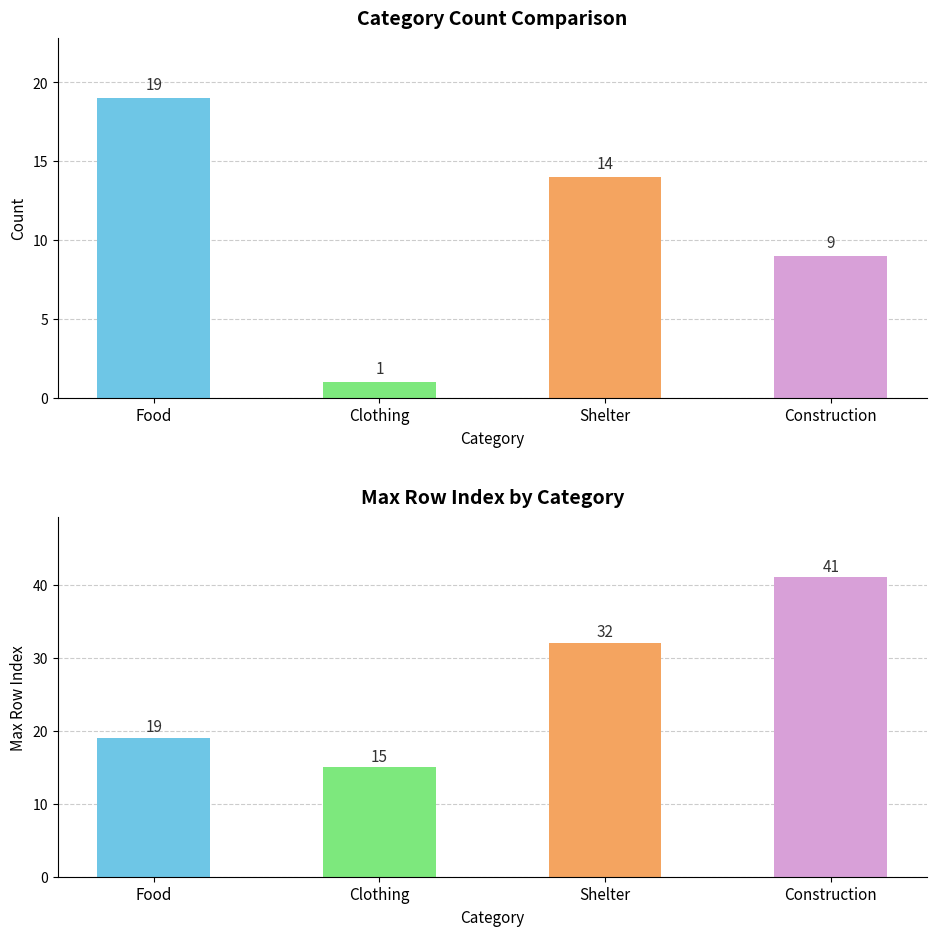

What is the label of the 3rd bar from the left?

Shelter